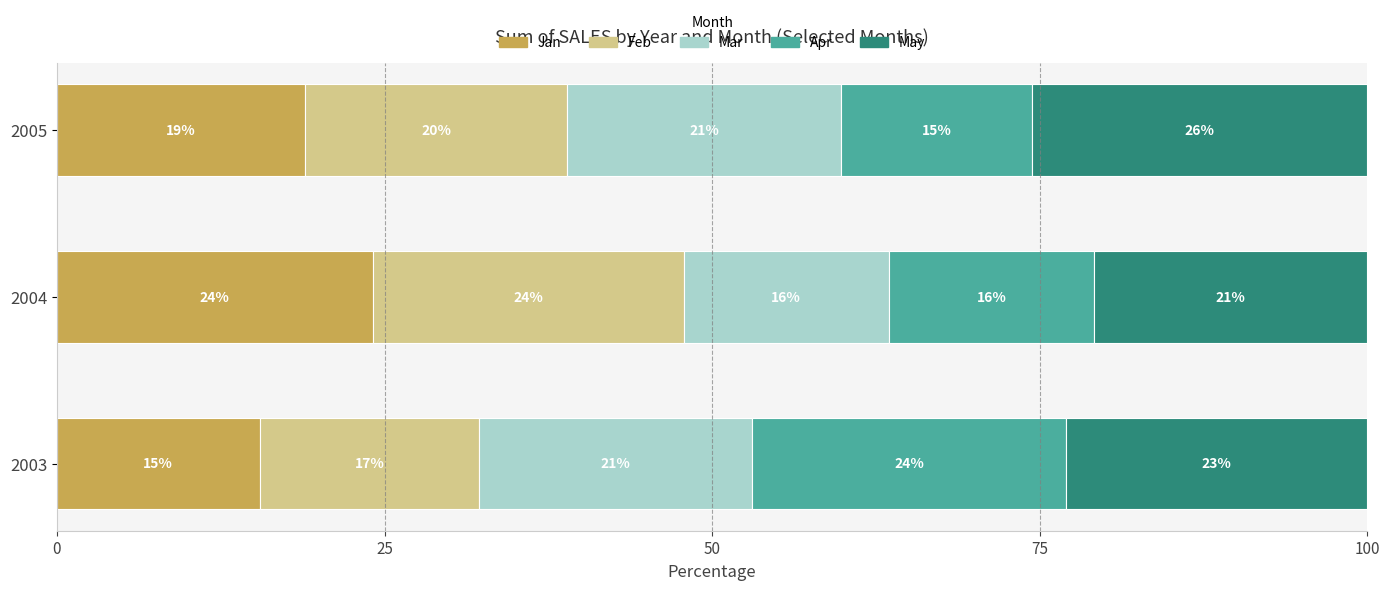

What are all the series names shown in the legend?

Jan, Feb, Mar, Apr, May